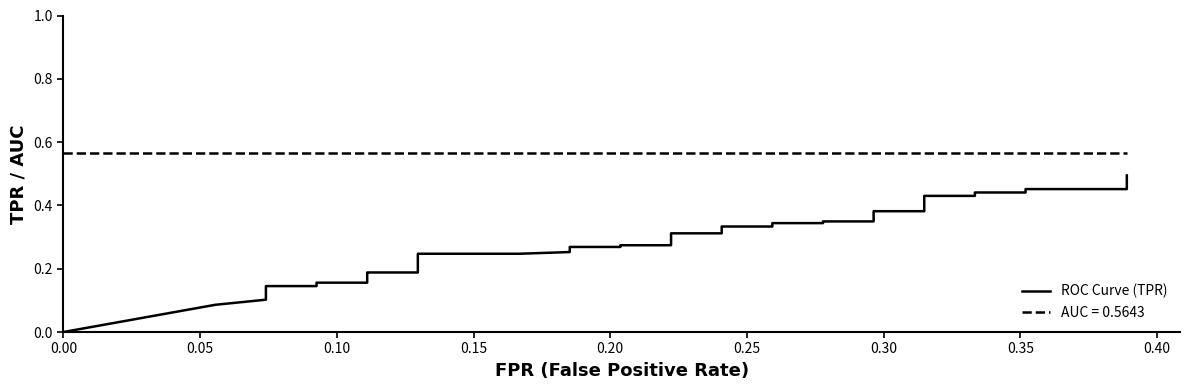

Reading left to right, extract all data points from this chart.

0.0	0.1	0.1	0.1	0.1	0.1	0.1	0.2	0.2	0.2	0.2	0.2	0.2	0.2	0.2	0.2	0.3	0.3	0.3	0.3	0.3	0.3	0.3	0.3	0.3	0.3	0.3	0.3	0.3	0.3	0.3	0.4	0.4	0.4	0.4	0.4	0.4	0.5	0.5	0.5